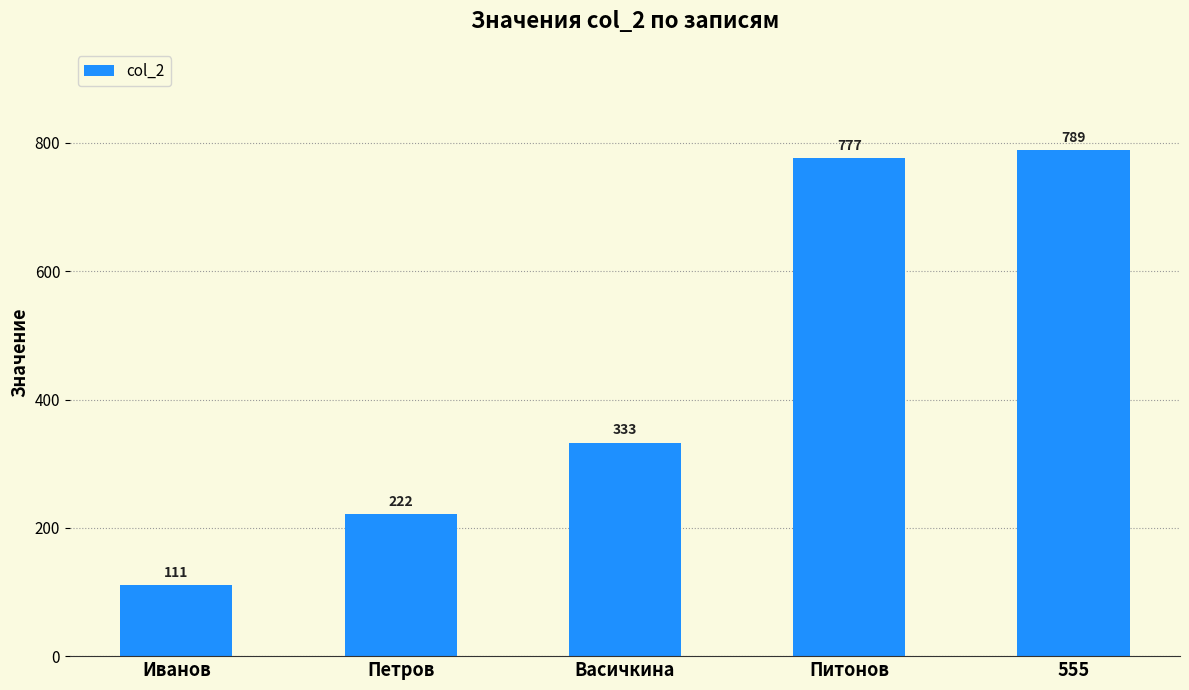

How many bars are there in total?

5